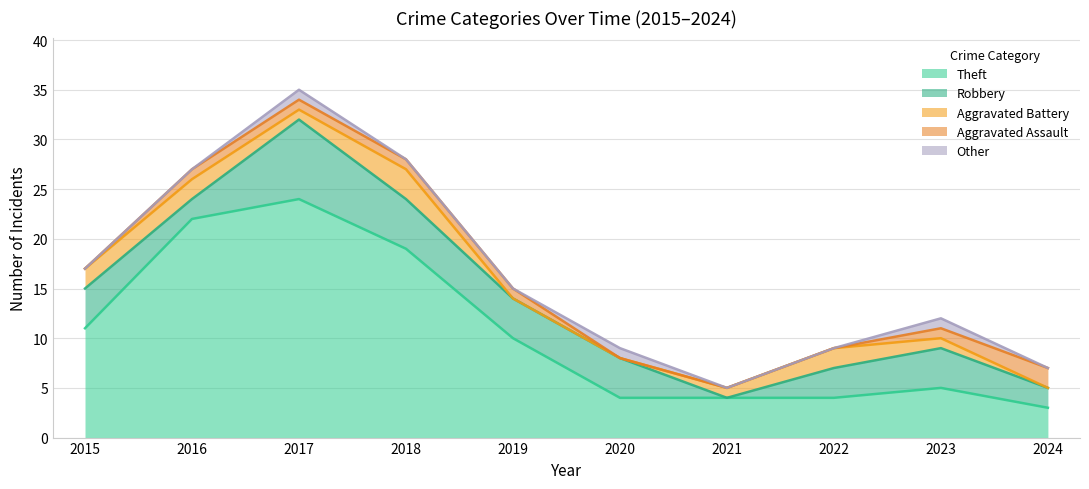

What is the total value across all series at 2021?

5